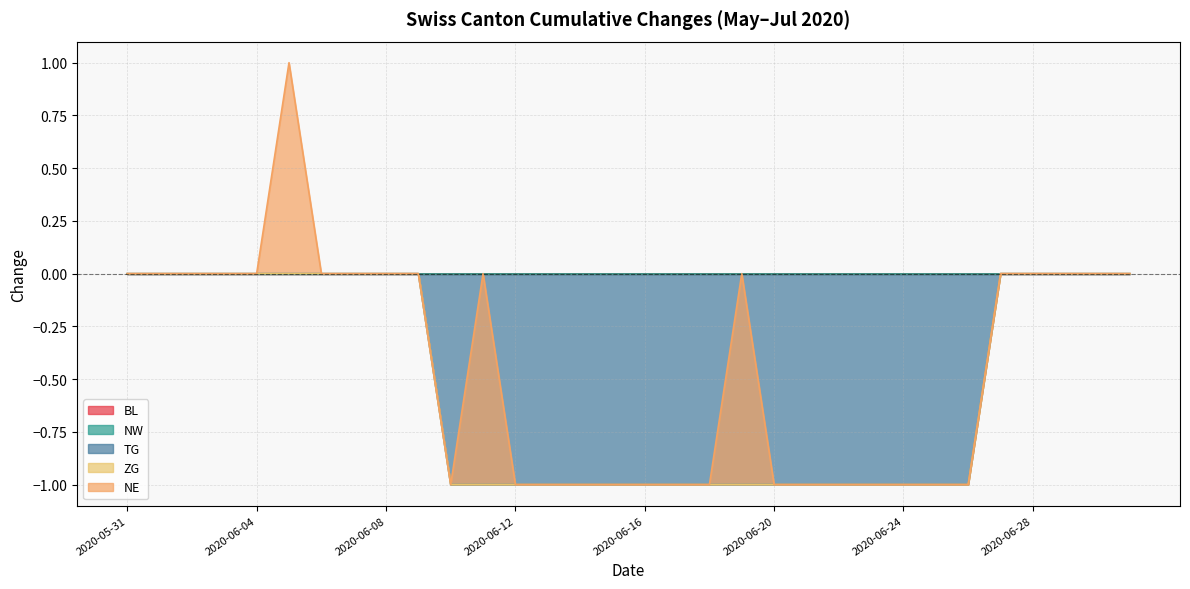

Which label corresponds to the largest value in the chart?

2020-06-05